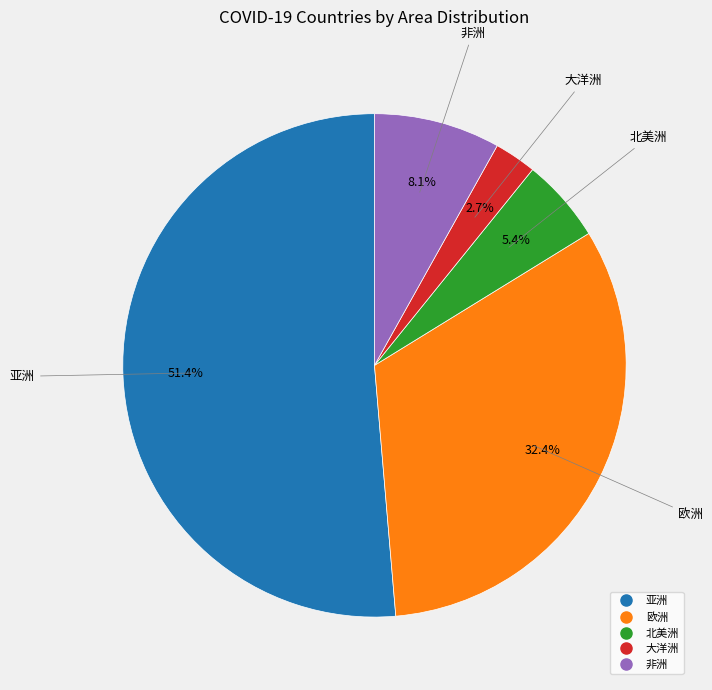

Rank the categories by value from highest to lowest.

亚洲, 欧洲, 非洲, 北美洲, 大洋洲